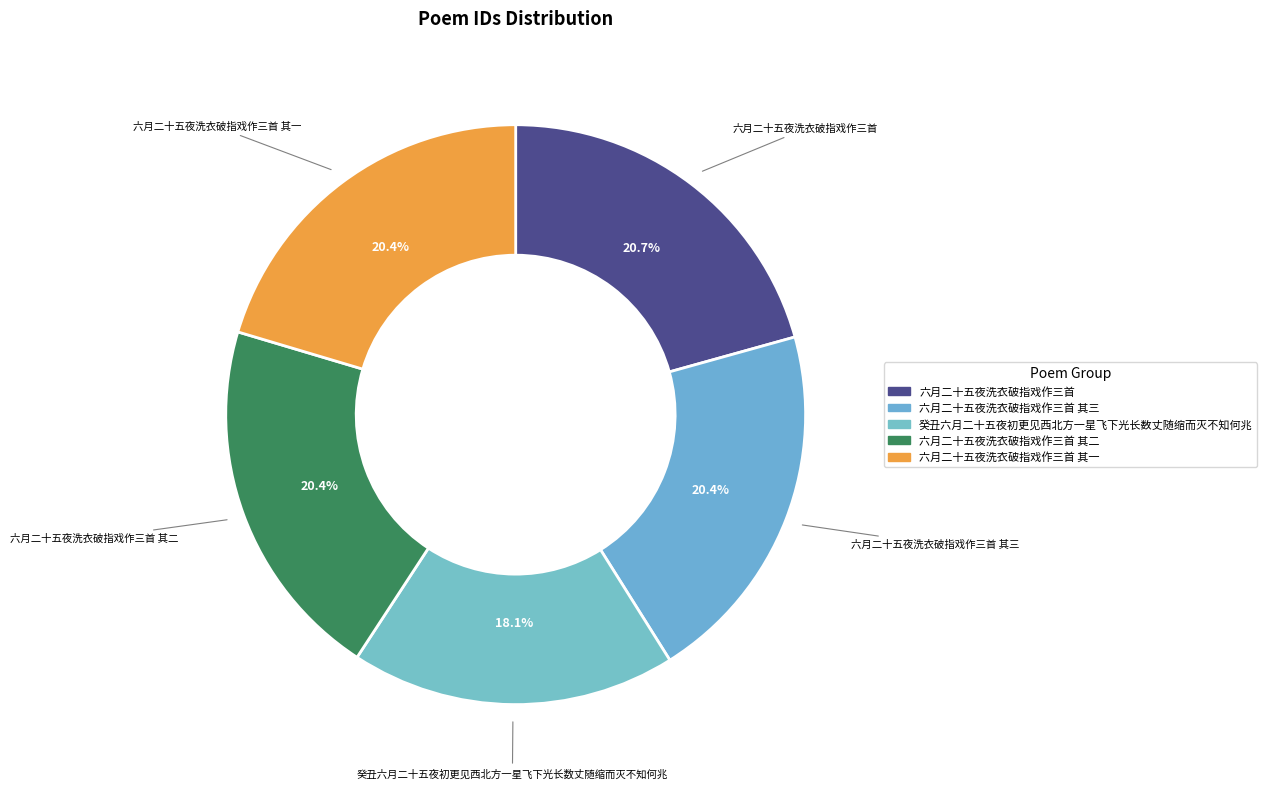

What percentage is the 六月二十五夜洗衣破指戏作三首 其一 slice, to the nearest percent?

20%